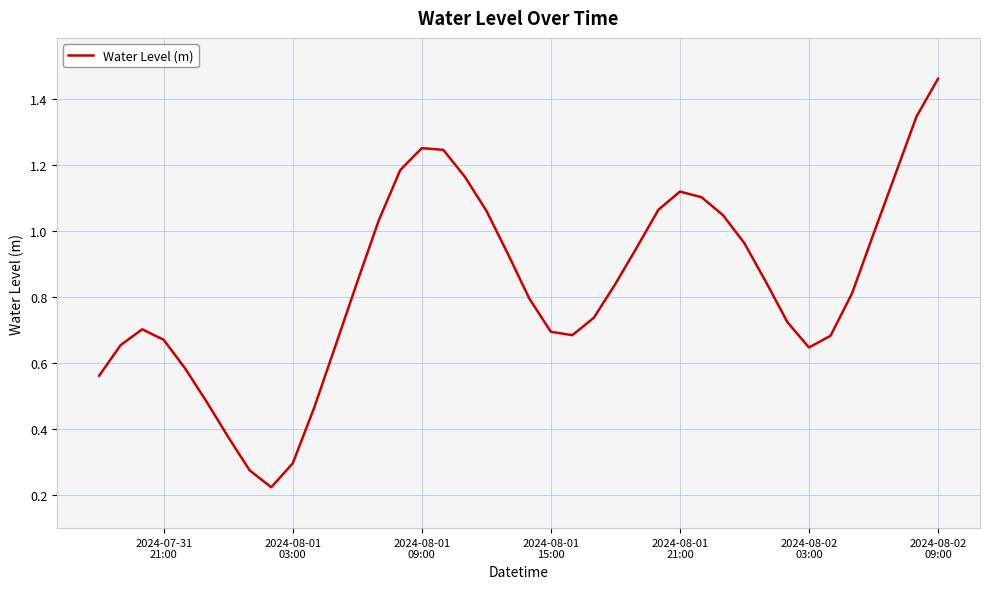

Does the chart display data point markers on the line(s)?

No